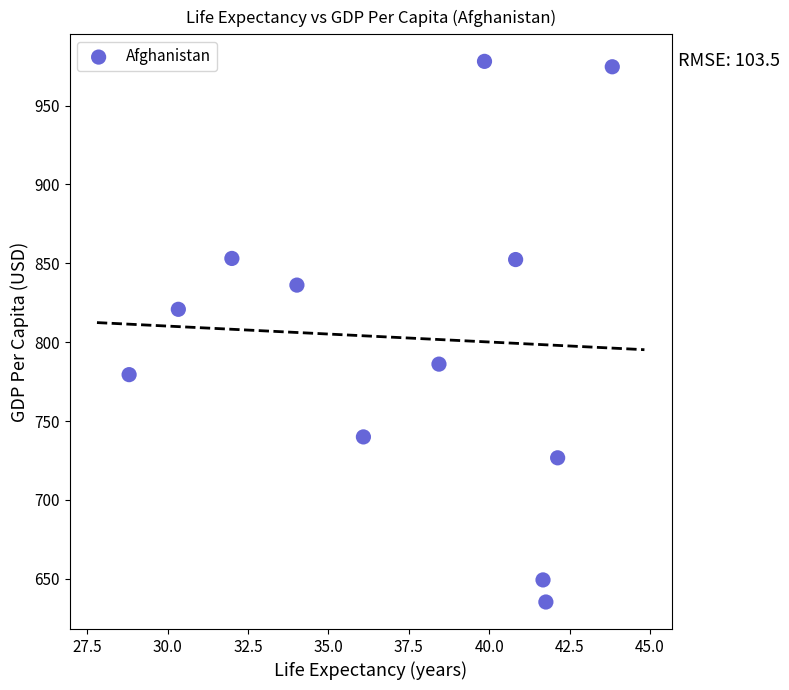

What Y value in the scatter plot is closest to 806?

820.9